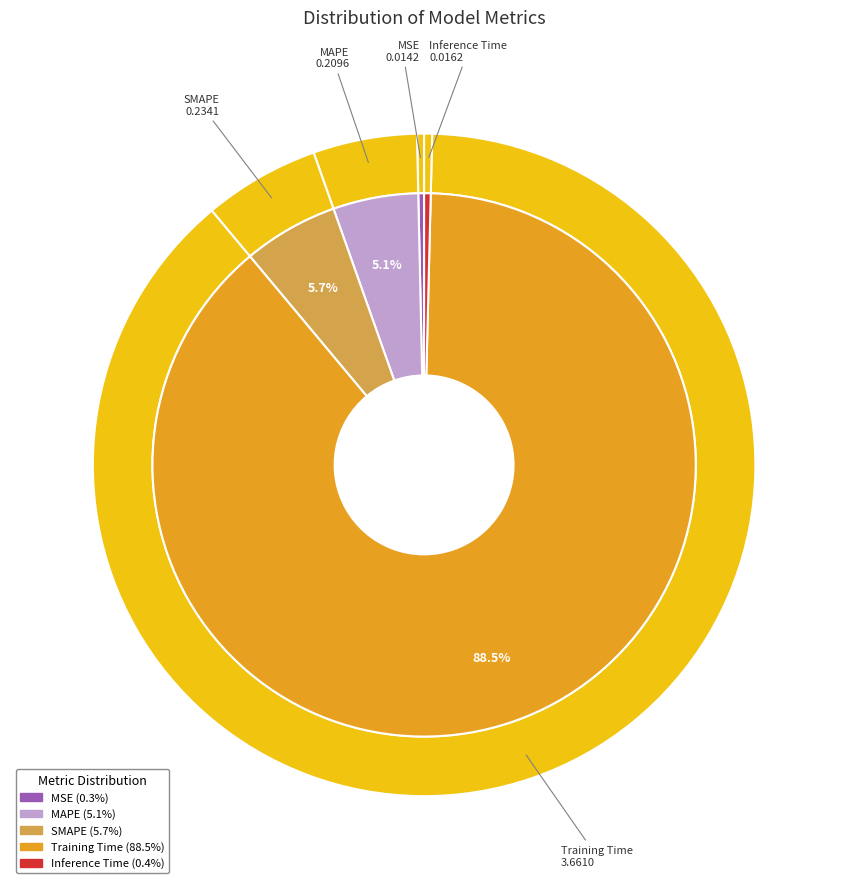

Which slice is the largest?

Training Time